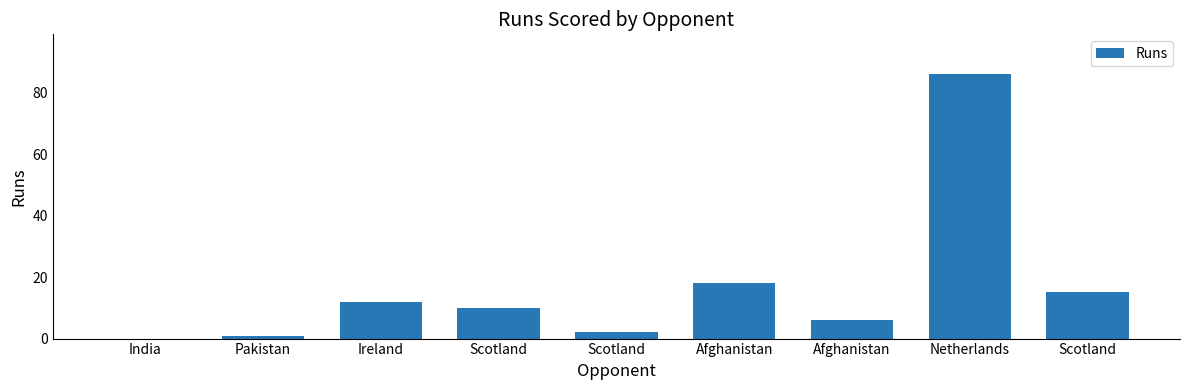

Rank the categories by value from lowest to highest.

India, Pakistan, Scotland, Afghanistan, Scotland, Ireland, Scotland, Afghanistan, Netherlands